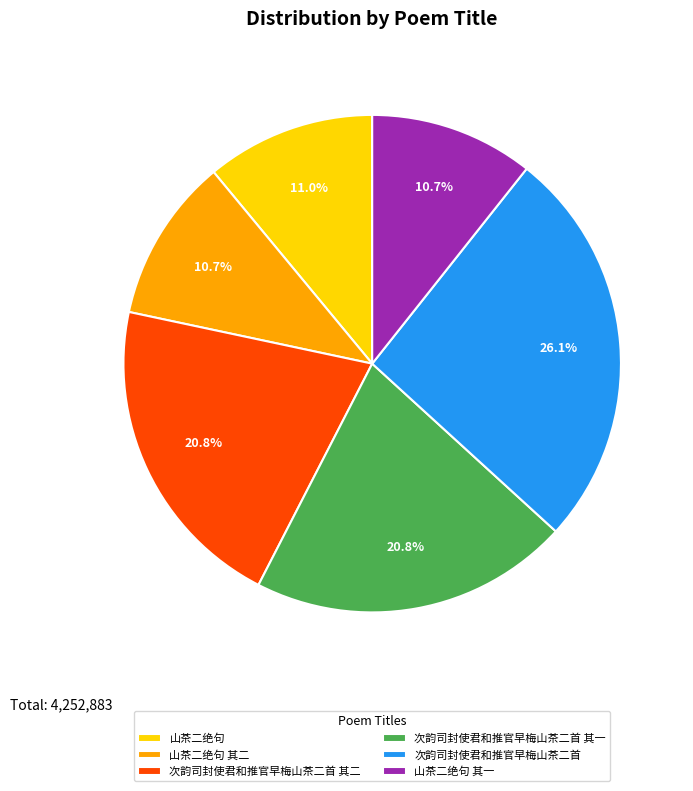

Which category has the biggest portion of the pie?

次韵司封使君和推官早梅山茶二首